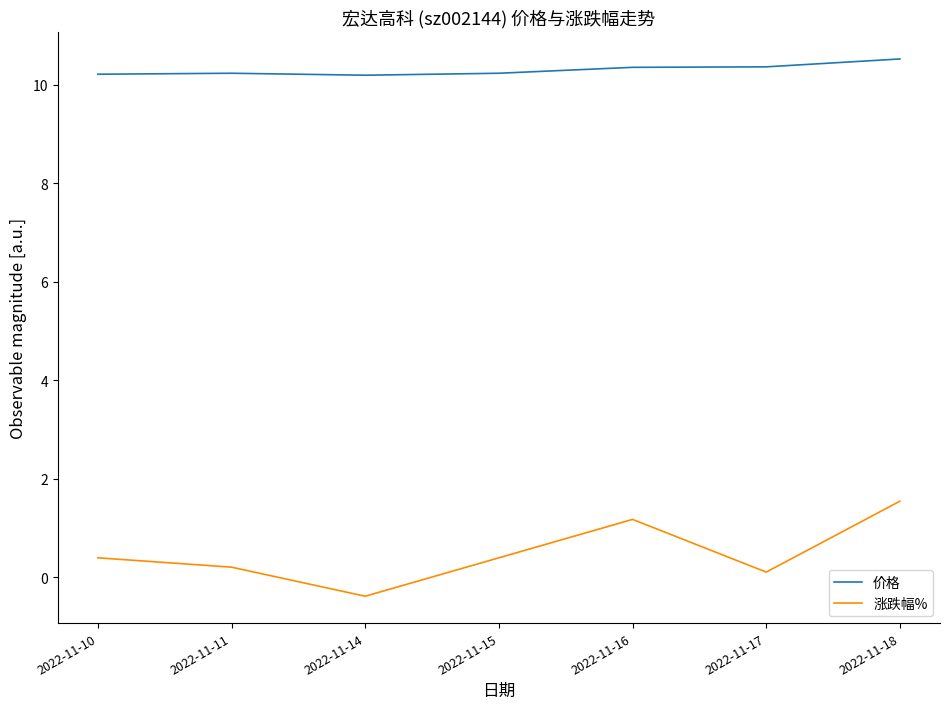

Is the value of 价格 at 2022-11-10 greater than the value of 涨跌幅% at 2022-11-18?

Yes